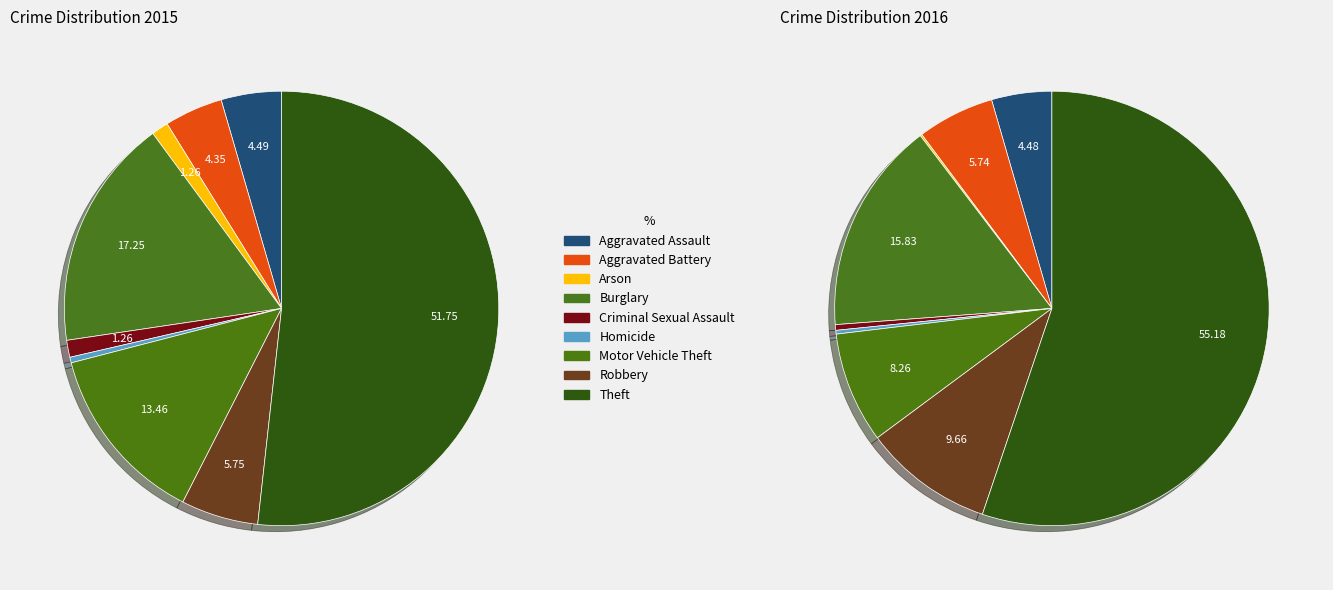

Is it true that Burglary is 16% of the pie?

True